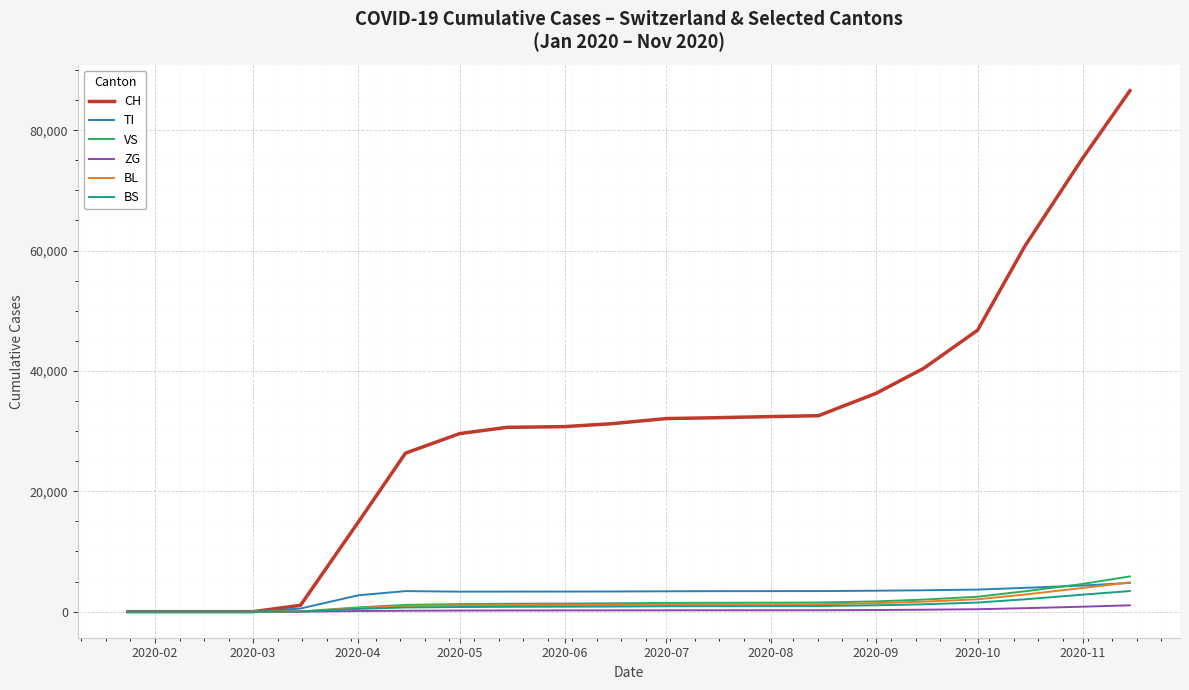

What are all the series names shown in the legend?

CH, TI, VS, ZG, BL, BS